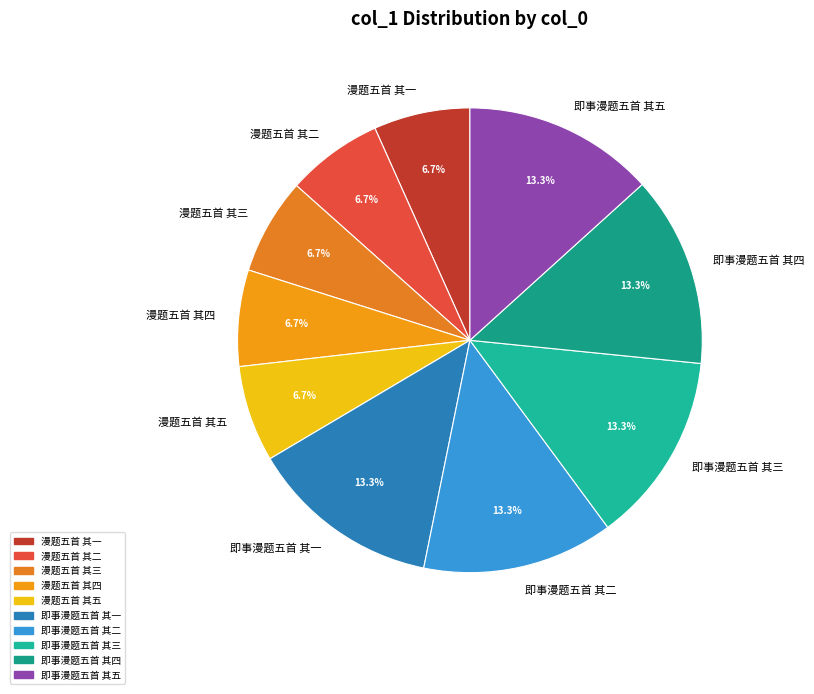

How many slices are in this pie chart?

10